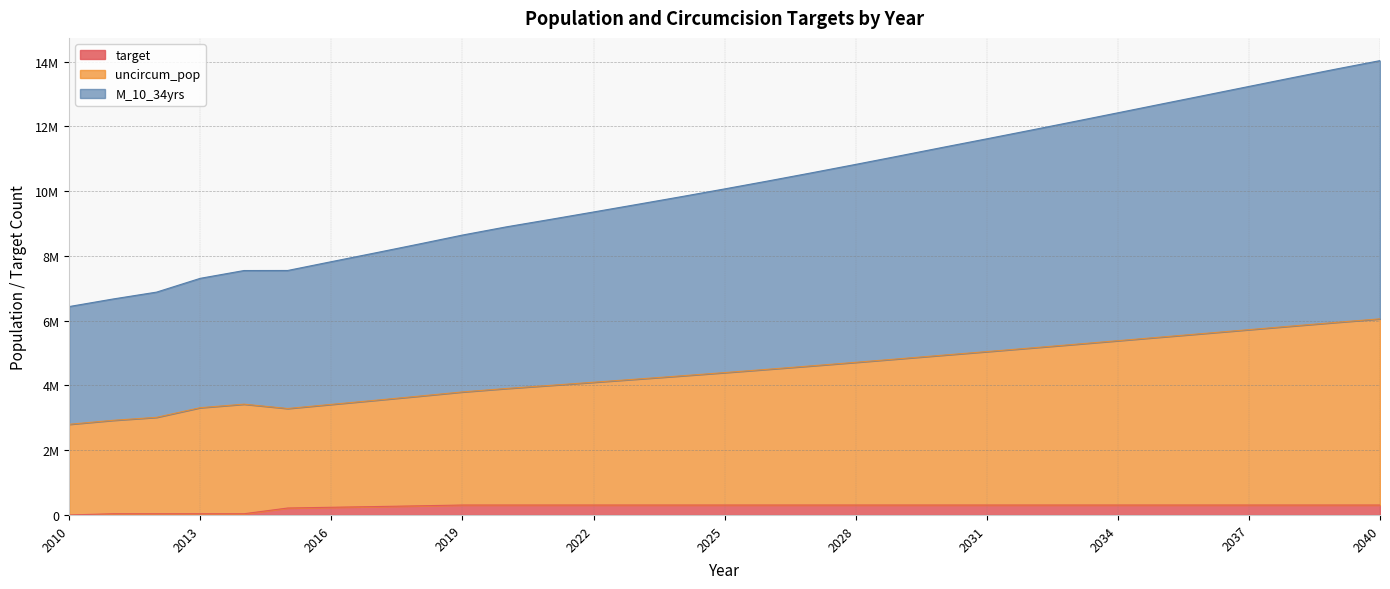

What is the sum of all M_10_34yrs values?

314659331